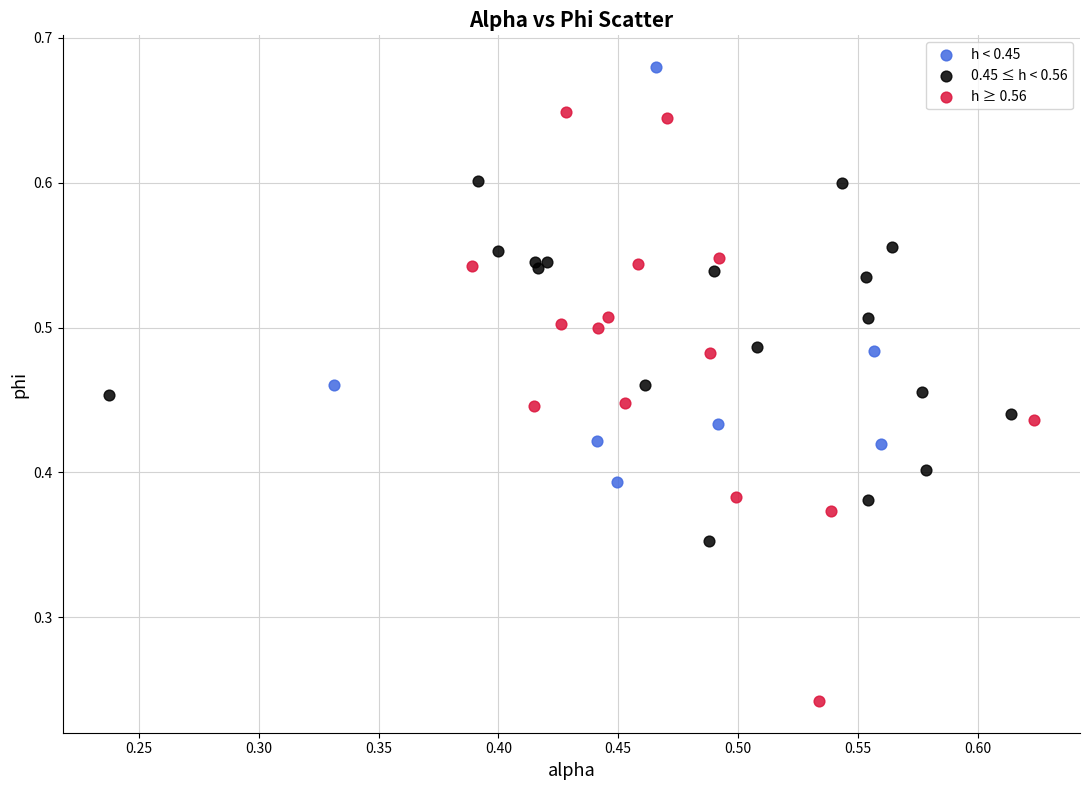

Which series contains the highest Y value?

h < 0.45